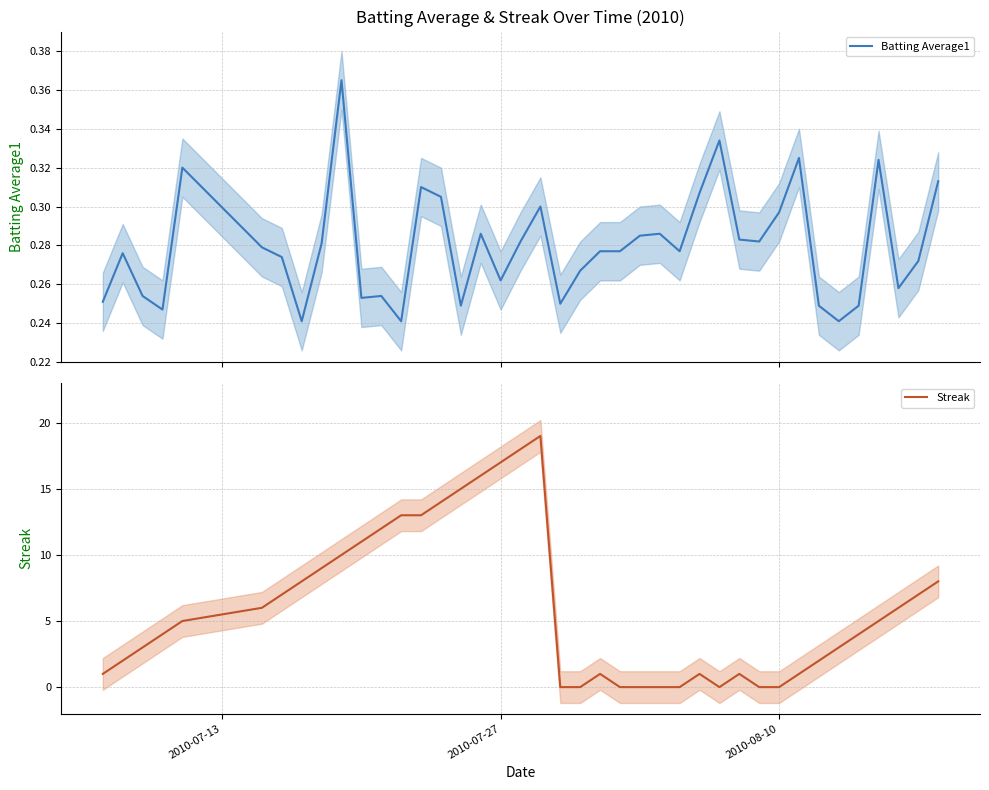

At how many categories does at least one series exceed 5?

18